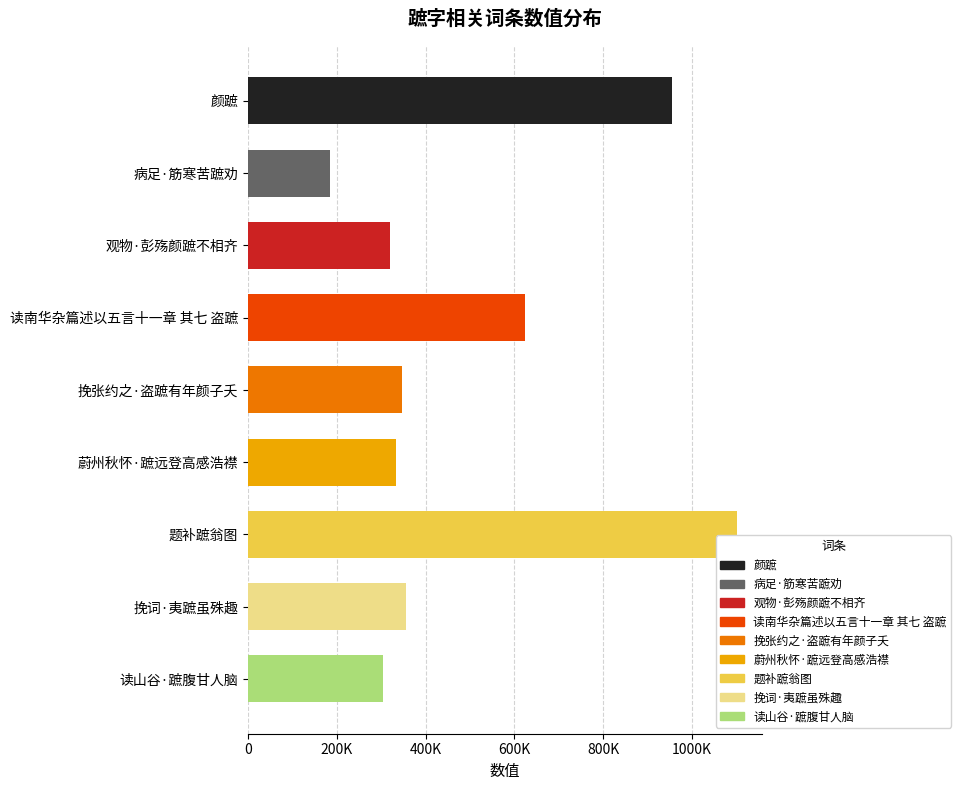

Are the bars grouped side by side (vs. stacked)?

No